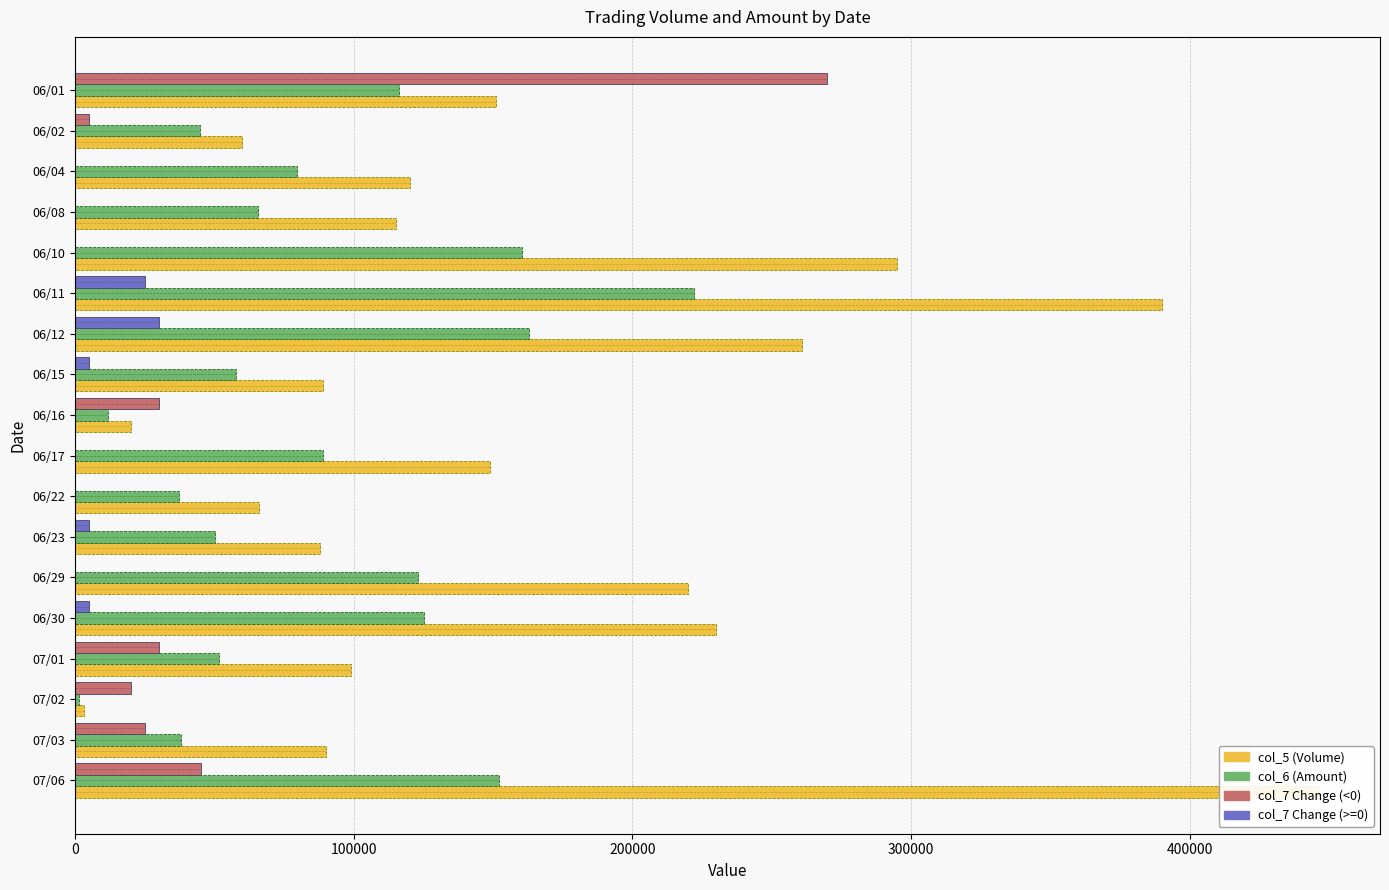

Are the bars horizontal?

Yes